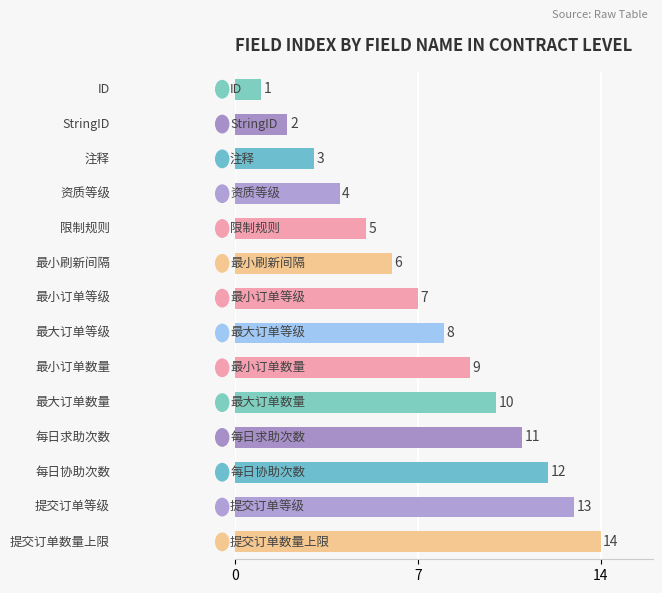

What is the sum of all values?

105